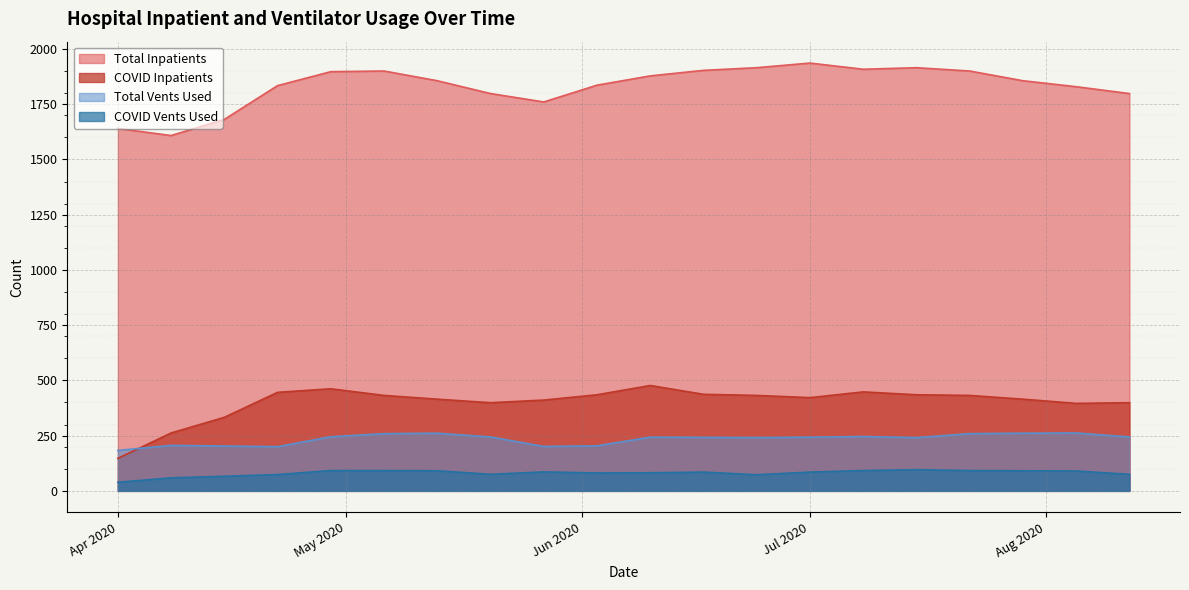

Reading left to right, what are all the values shown in this chart?

Total Inpatients: 1640	1608	1681	1834	1897	1900	1856	1798	1760	1836	1878	1903	1915	1936	1908	1915	1900	1856	1829	1798
COVID Inpatients: 147	262	333	446	462	432	415	399	411	435	477	437	432	422	448	435	432	415	396	399
Total Vents Used: 183	206	203	200	245	259	261	244	201	204	243	242	241	243	246	241	259	261	262	244
COVID Vents Used: 39	59	66	74	92	92	91	75	86	81	82	85	73	85	92	96	92	91	90	75